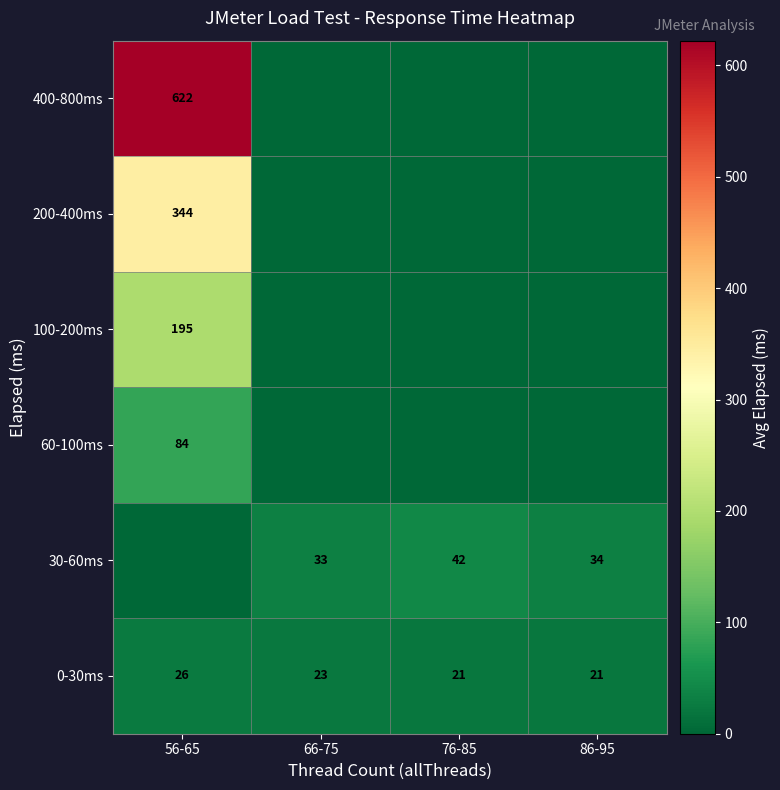

At which category is the sum across all series the highest?

56-65